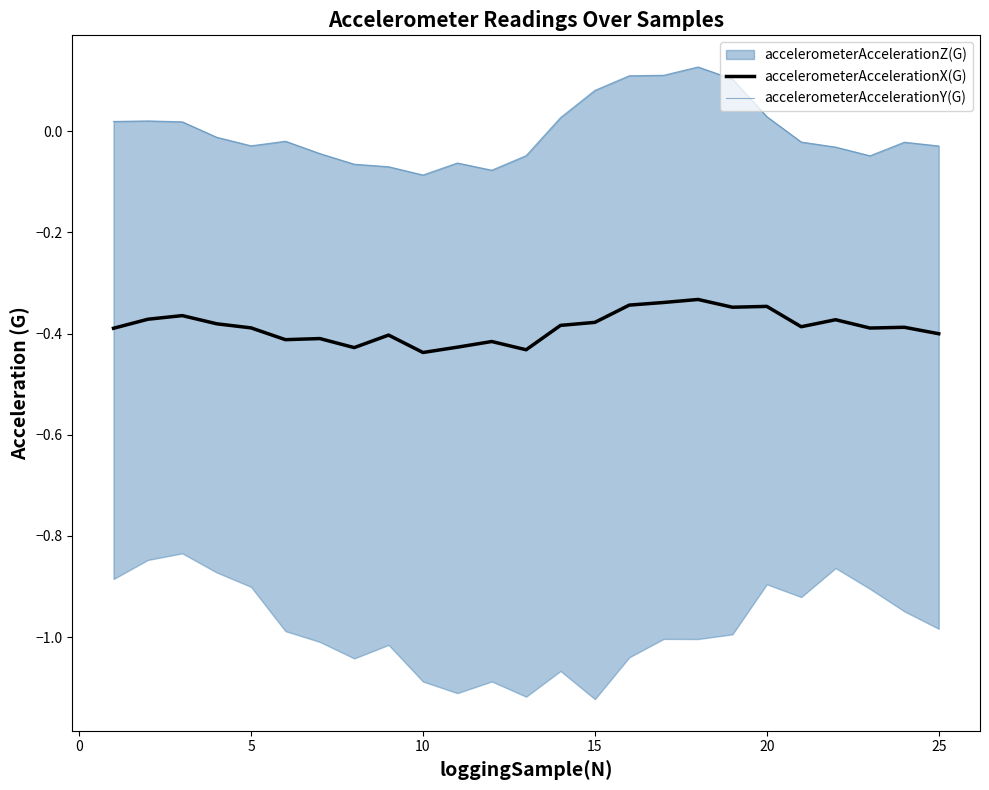

How many values in accelerometerAccelerationY(G) are above zero?

10